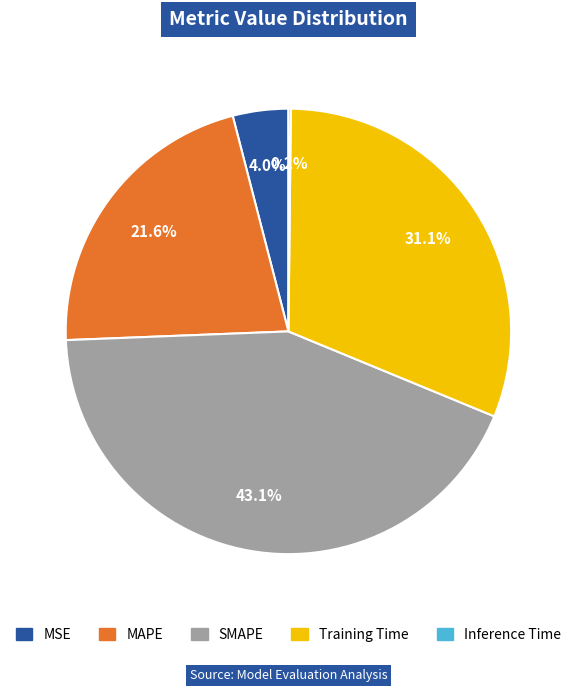

Approximately how many times larger is the value at SMAPE compared to Training Time?

1.4